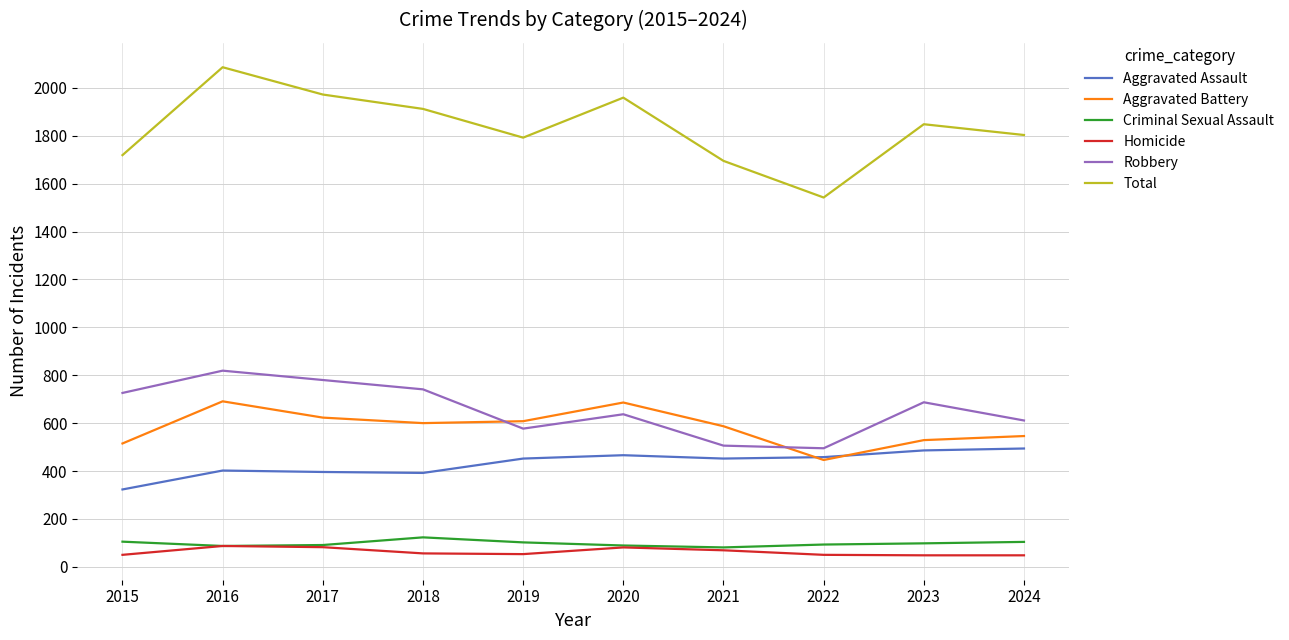

Is the value of Aggravated Assault at 2021 greater than the value of Total at 2023?

No